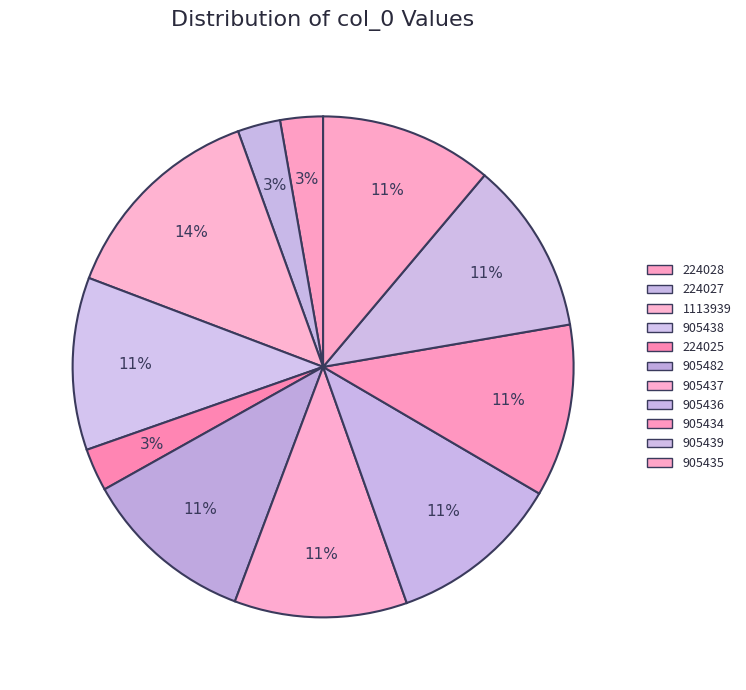

Between 224027 and 1113939, which is larger?

1113939